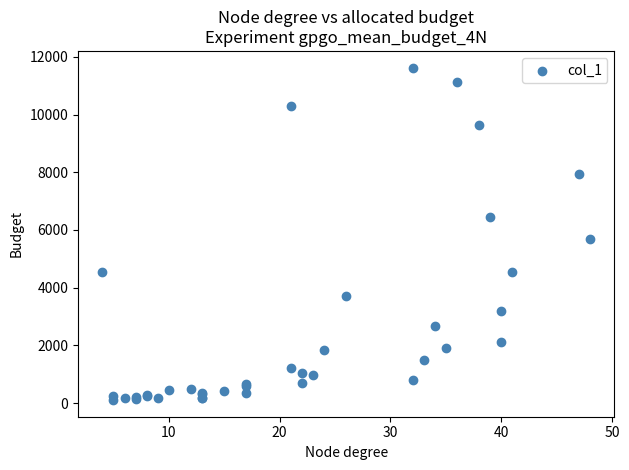

What Y value in the scatter plot is closest to 5866?

5673